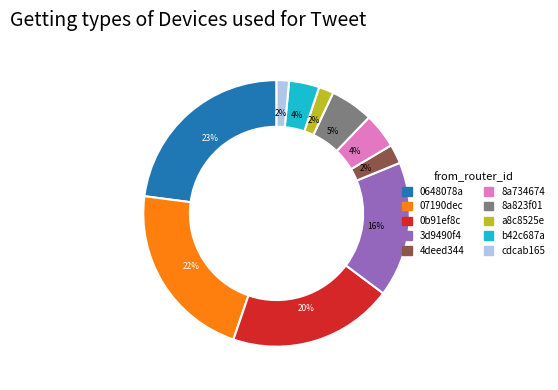

The cdcab165 slice represents 2% of the pie. True or false?

True